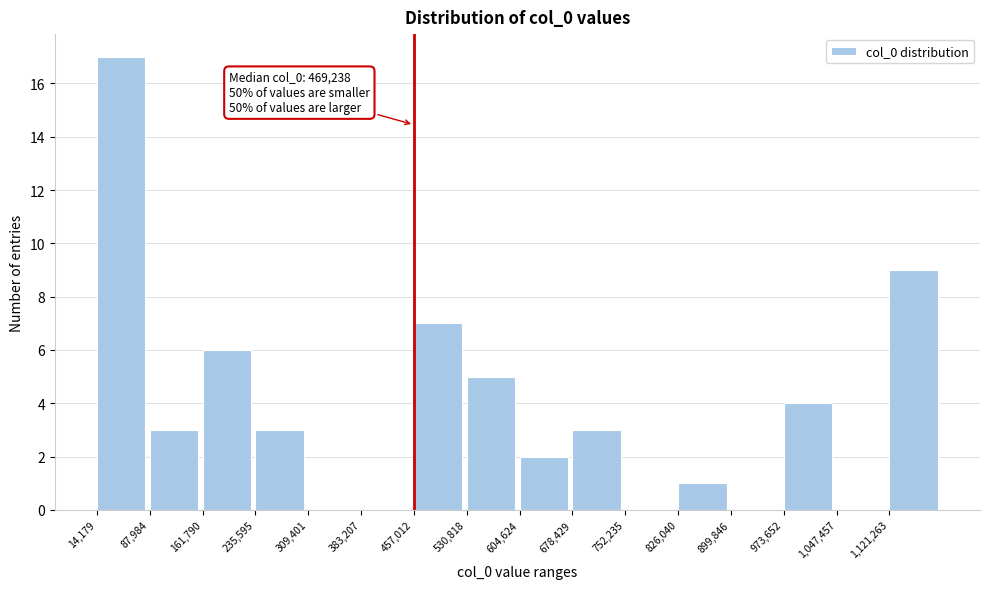

Over which range of the x-axis is the bar tallest?

10000 to 90000